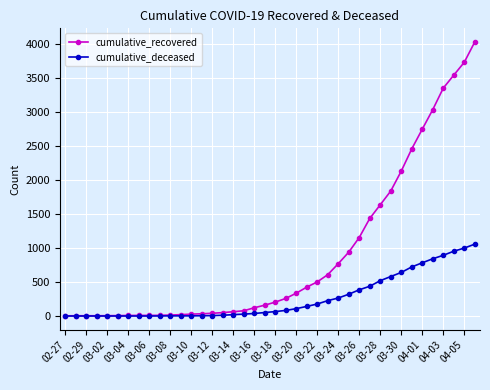

Which series has the largest total across all categories?

cumulative_recovered